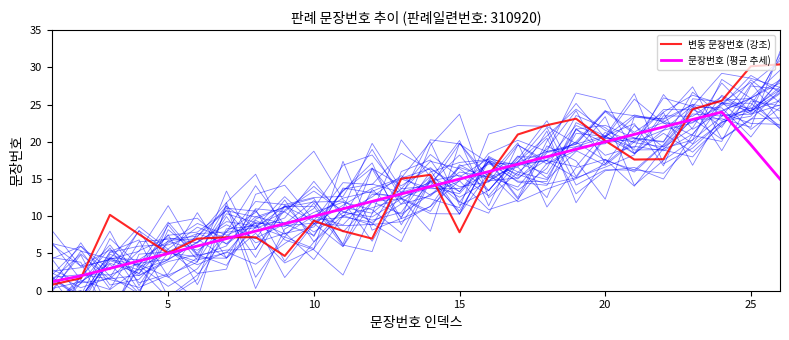

Reading left to right, extract all data points from this chart.

변동 문장번호 (강조): 0.8	1.7	10.2	7.6	5.0	7.0	7.2	7.2	4.7	9.4	8.0	7.0	15.0	15.6	7.9	15.5	21.0	22.2	23.1	20.2	17.6	17.7	24.4	25.5	30.1	30.4
문장번호 (평균 추세): 1.2	2.0	3.0	4.0	5.0	6.0	7.0	8.0	9.0	10.0	11.0	12.0	13.0	14.0	15.0	16.0	17.0	18.0	19.0	20.0	21.0	22.0	23.0	24.0	19.6	15.0